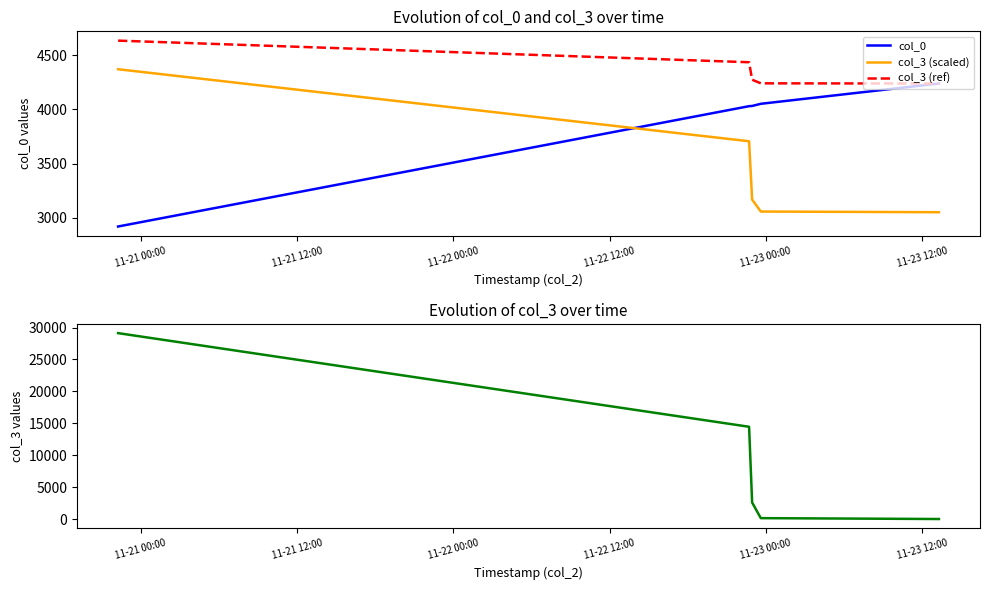

How many values in the col_0 series are below 4031?

2